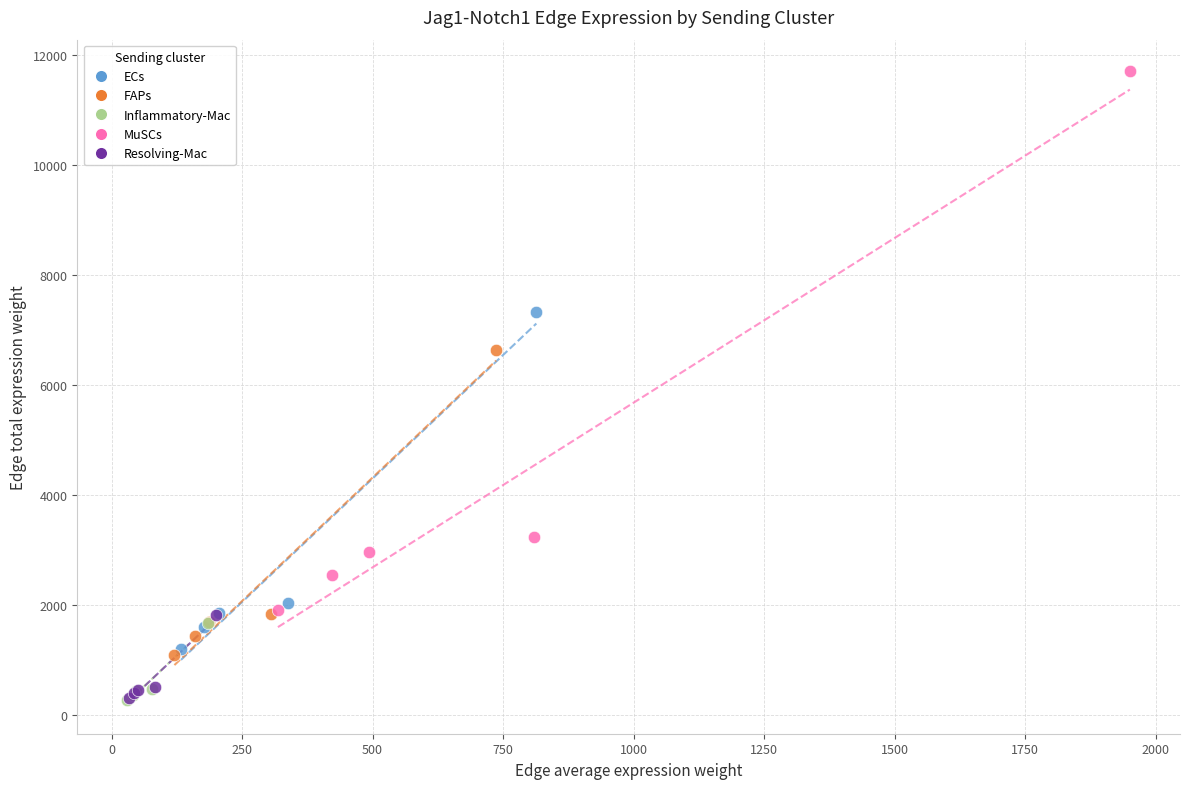

Which series has the largest Y range (max minus min)?

MuSCs